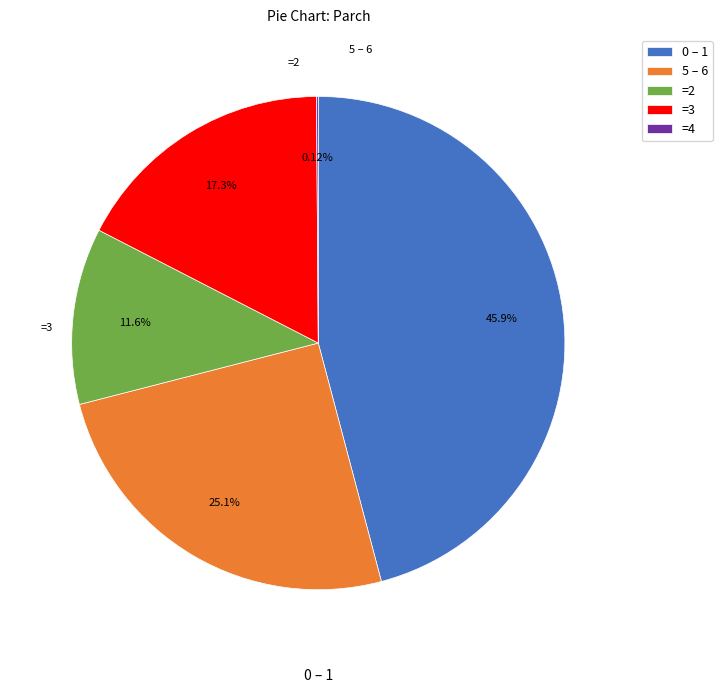

Does =3 account for over 50% of the chart?

No